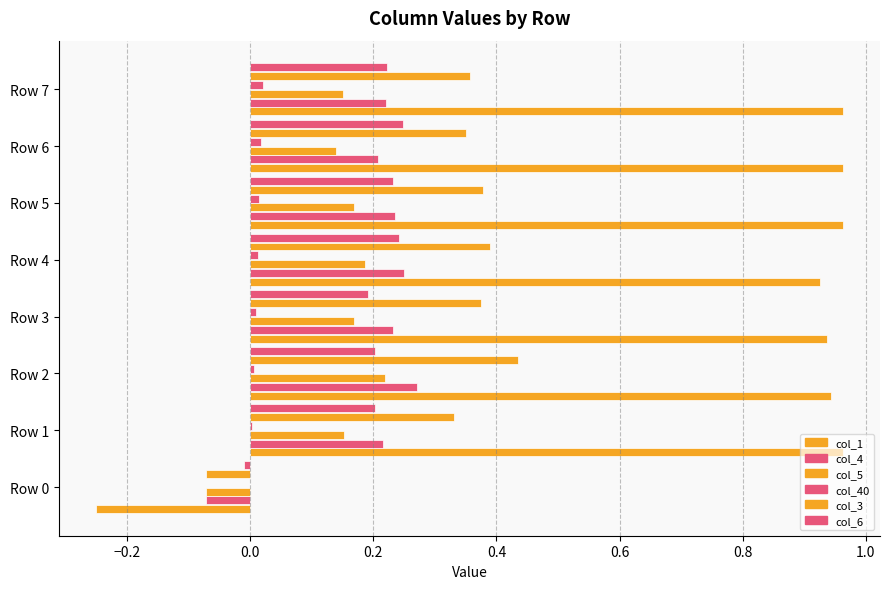

How many distinct data groups are displayed?

6